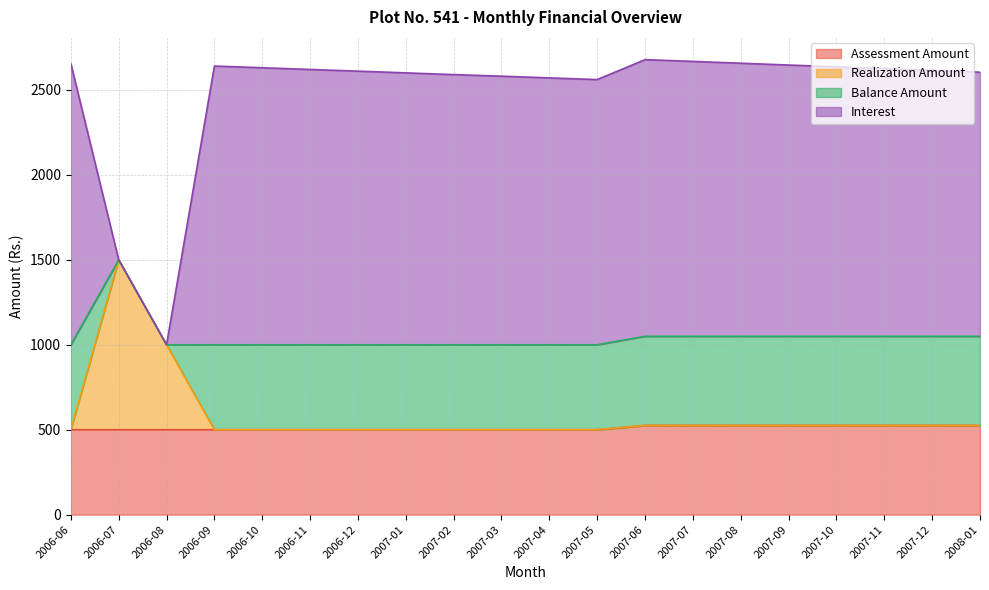

True or false: Assessment Amount and Realization Amount cross at least once.

False